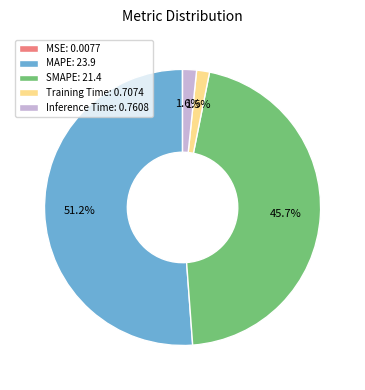

Is MAPE the majority of the pie?

Yes